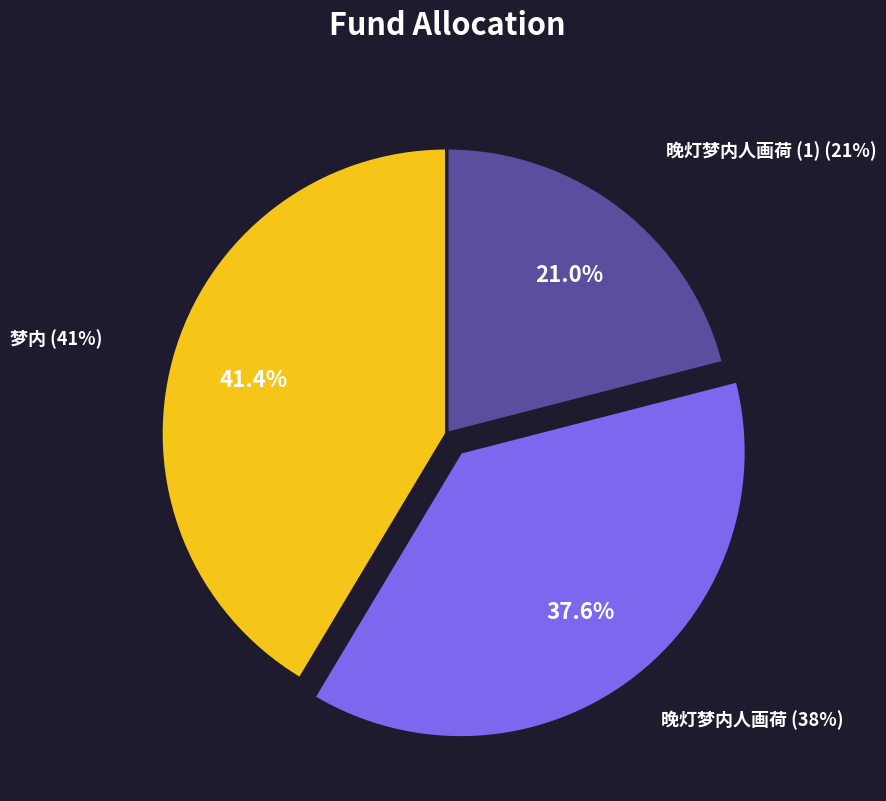

What is the ratio of the value at 晚灯梦内人画荷 to the value at 梦内?

0.9